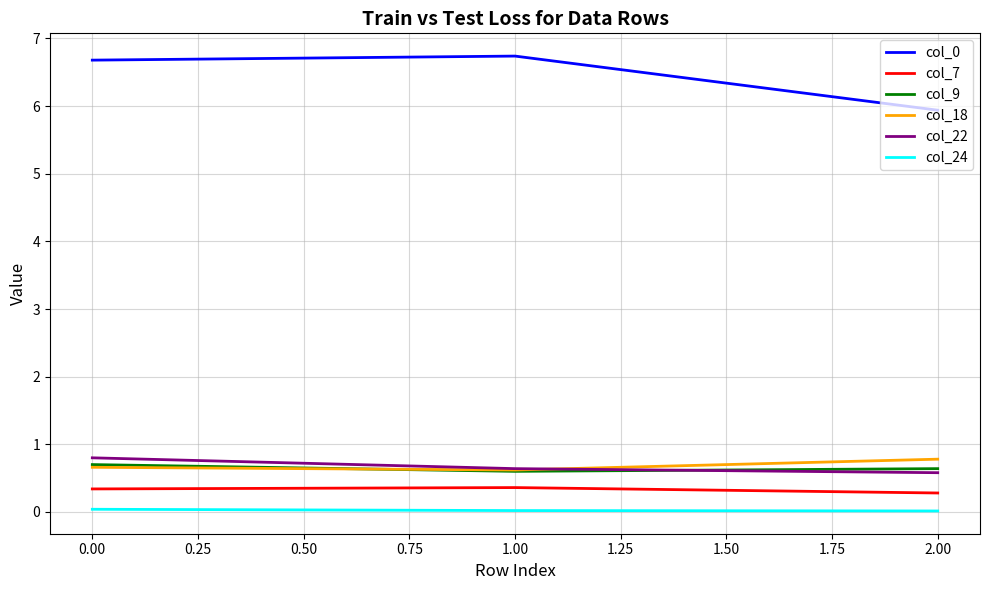

The col_9 series shows 0.6 at 2.00. True or false?

True